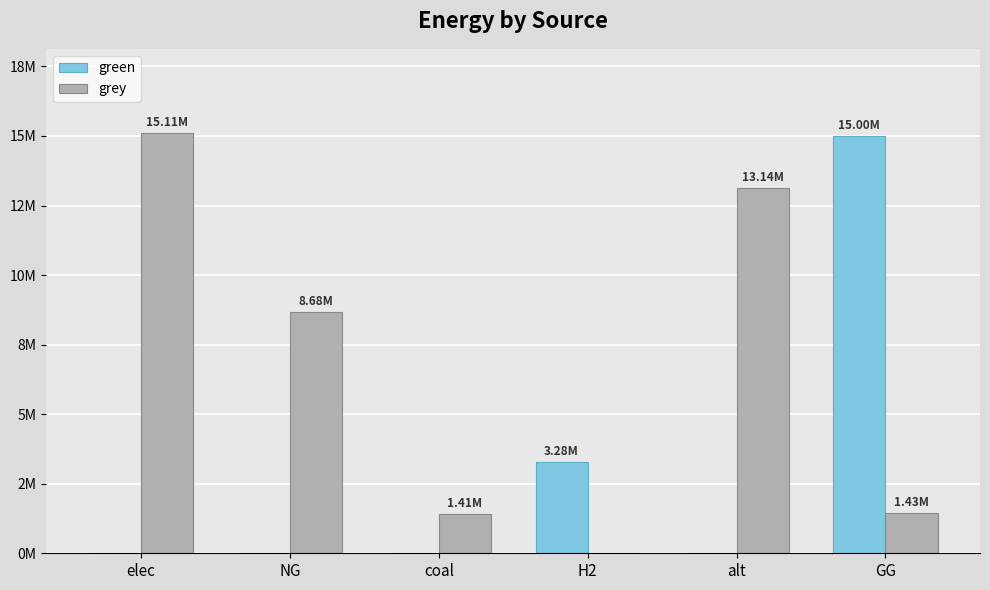

Which series has the largest range (max minus min)?

grey